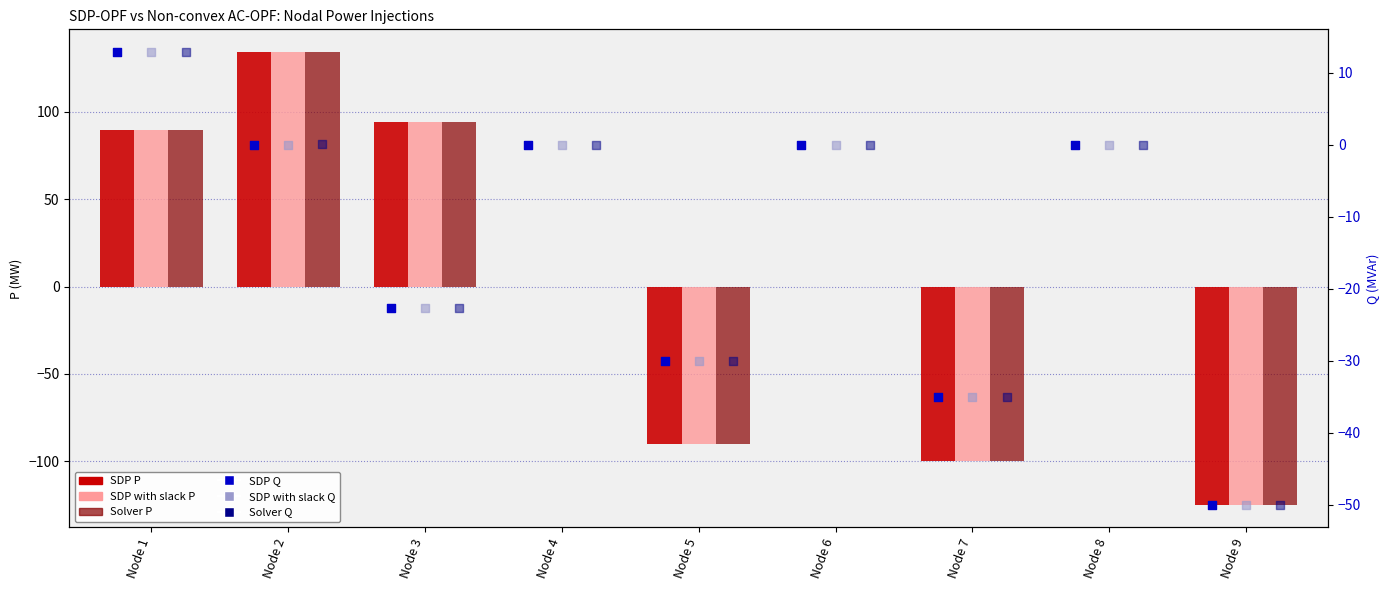

Which series contains the highest Y value?

Solver P